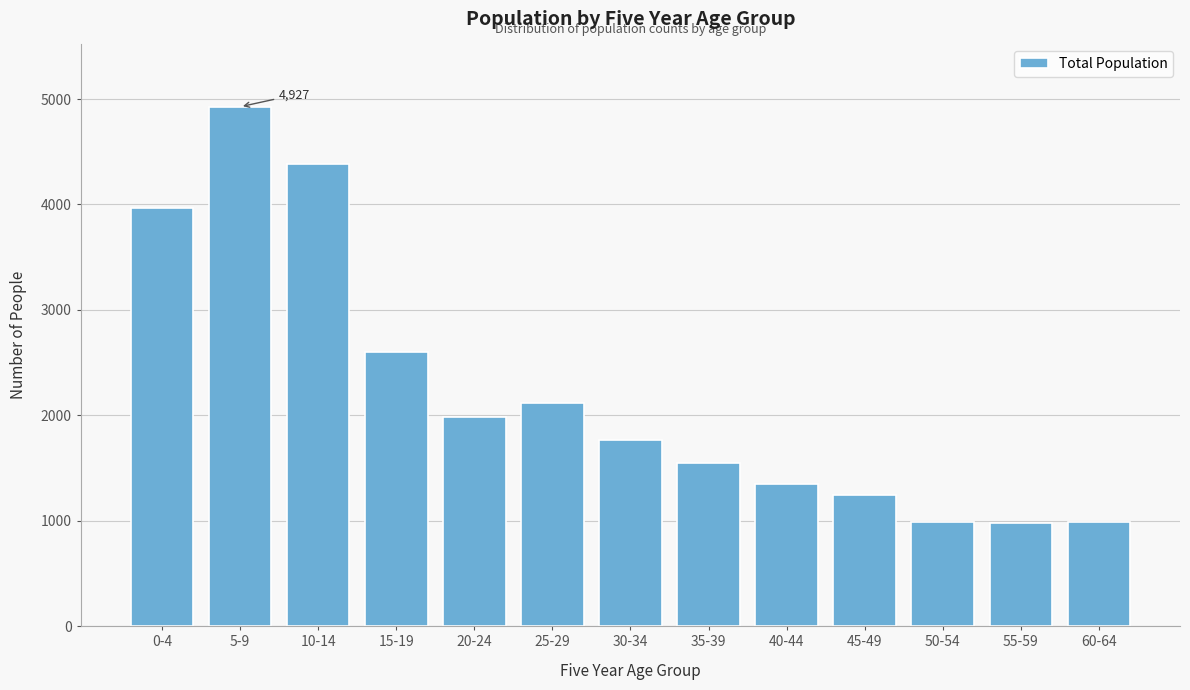

Is it true that the value at 10-14 is 4387?

True